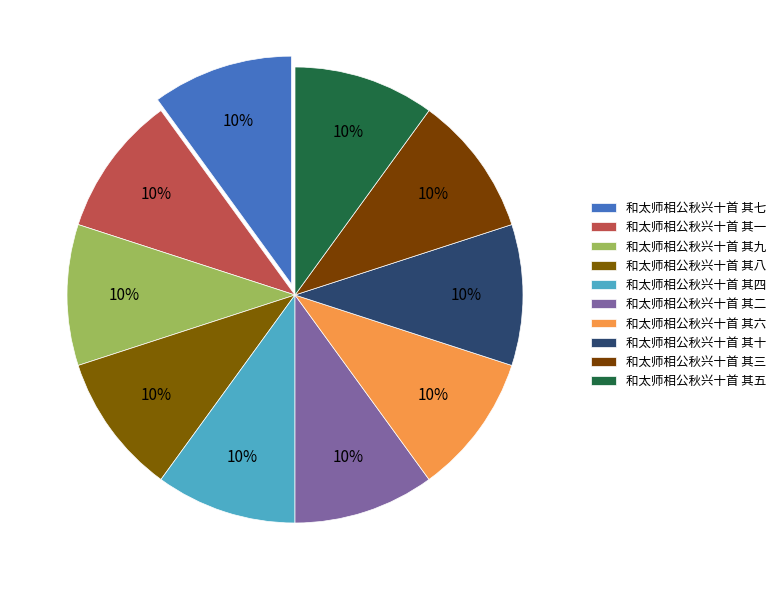

What percentage is the 和太师相公秋兴十首 其九 slice, to the nearest percent?

10%